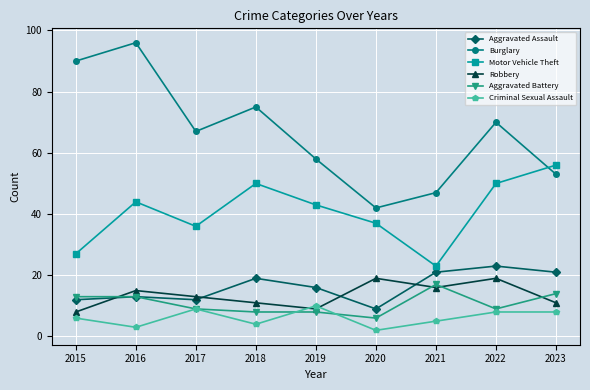

What is the sum of all Robbery values?

121